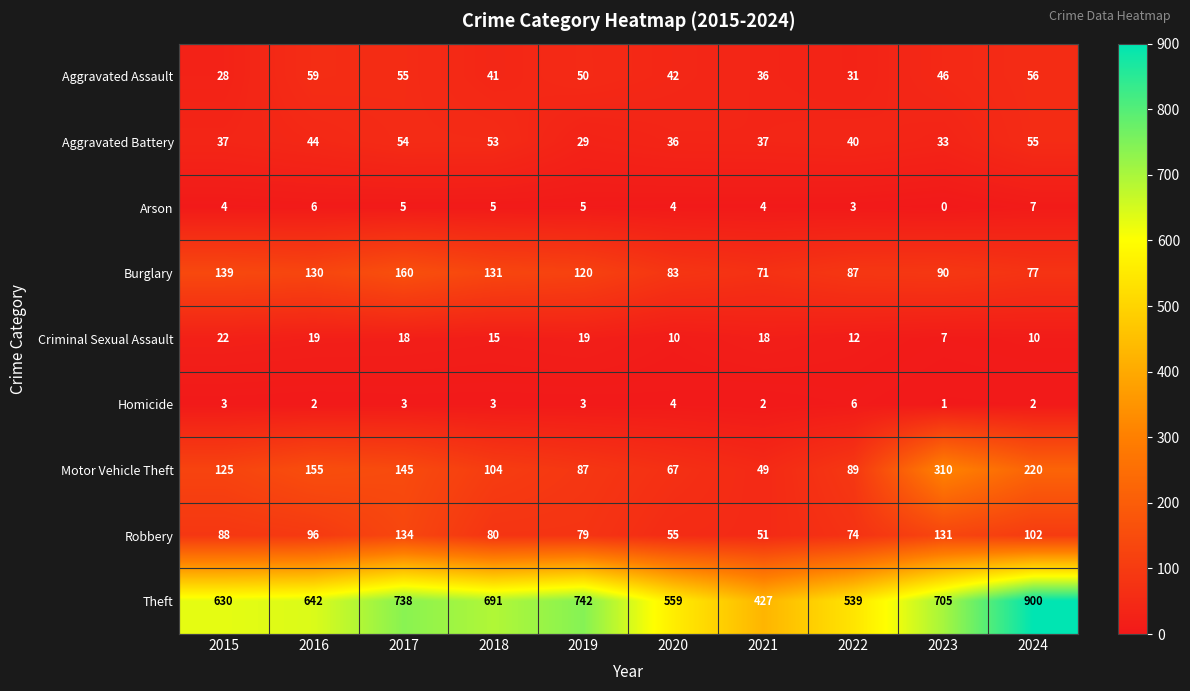

What is the spread (max minus min) of values at 2015?

627